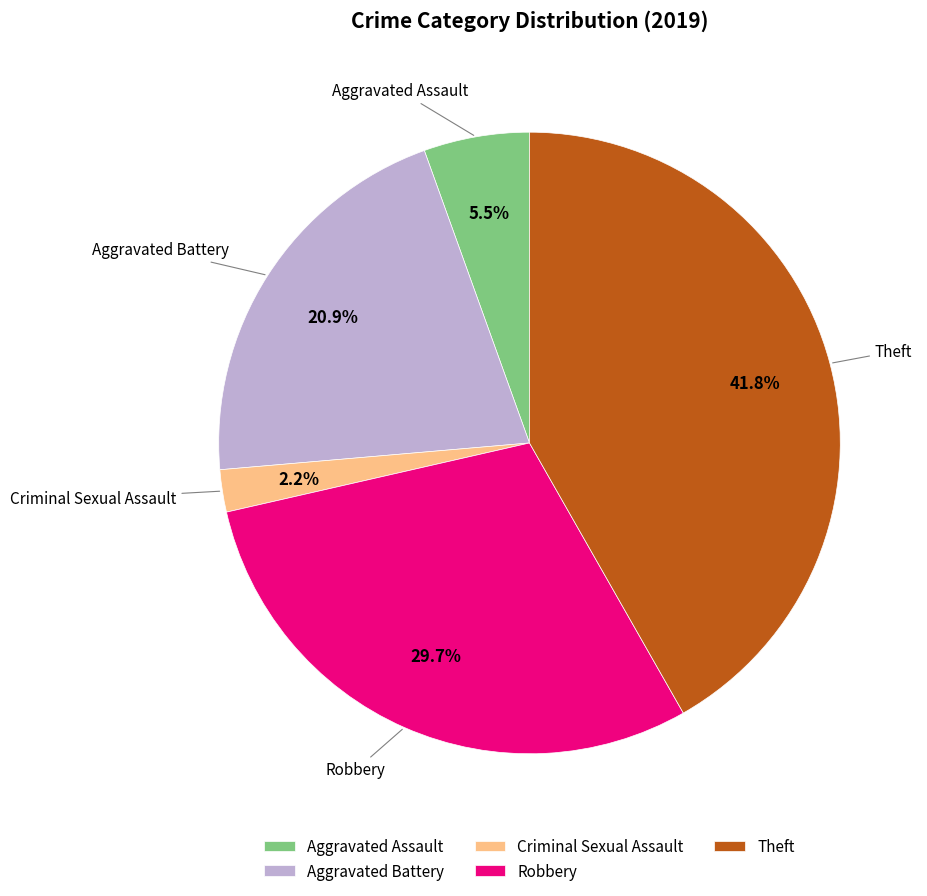

Rank the categories by value from highest to lowest.

Theft, Robbery, Aggravated Battery, Aggravated Assault, Criminal Sexual Assault